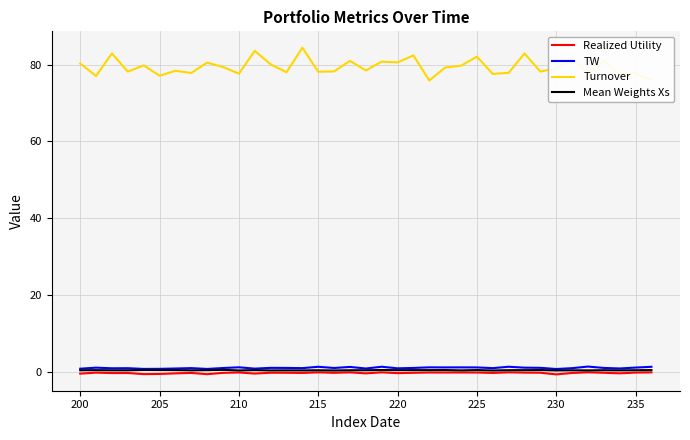

True or false: Turnover and Mean Weights Xs intersect in this chart.

False